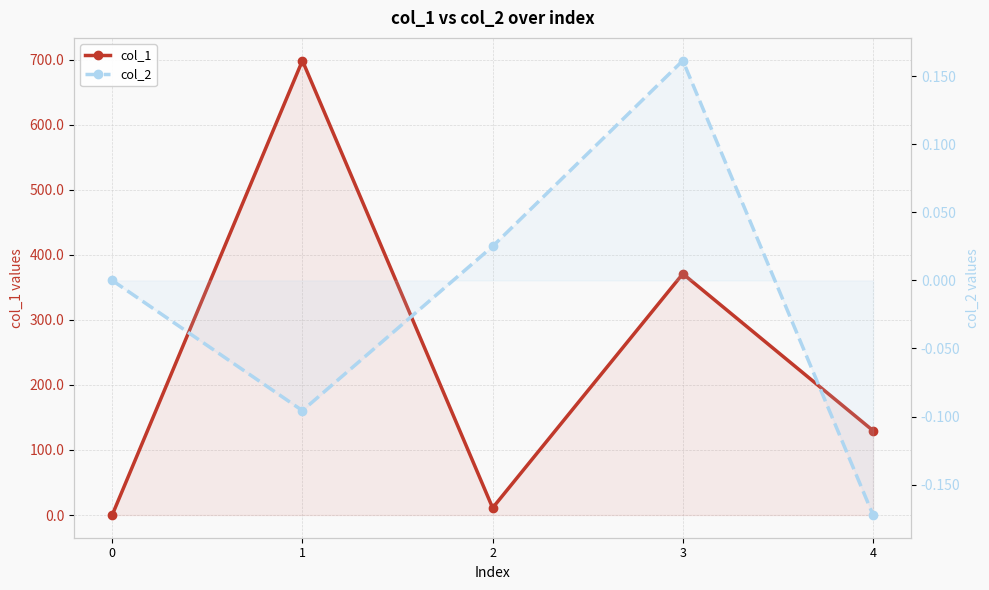

Reading left to right, what are all the values shown in this chart?

col_1: 0=0.0	1=699.0	2=11.0	3=371.1	4=129.7
col_2: 0=0.0	1=-0.1	2=0.0	3=0.2	4=-0.2